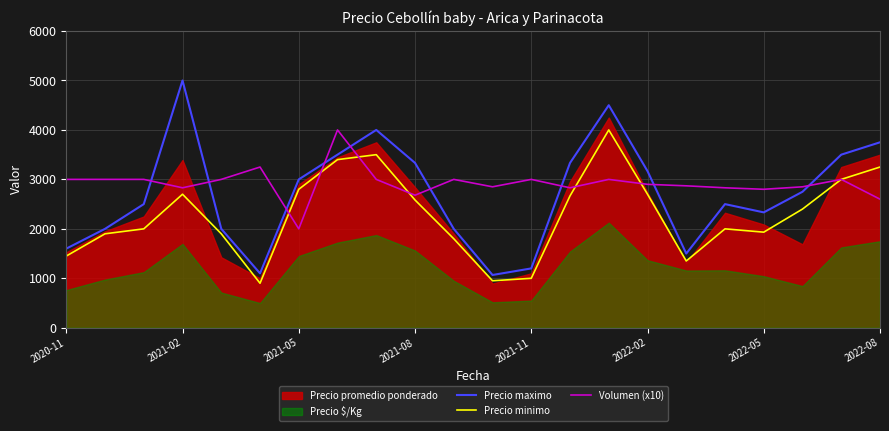

Where is Precio maximo nearest to the value 3033?

2021-05